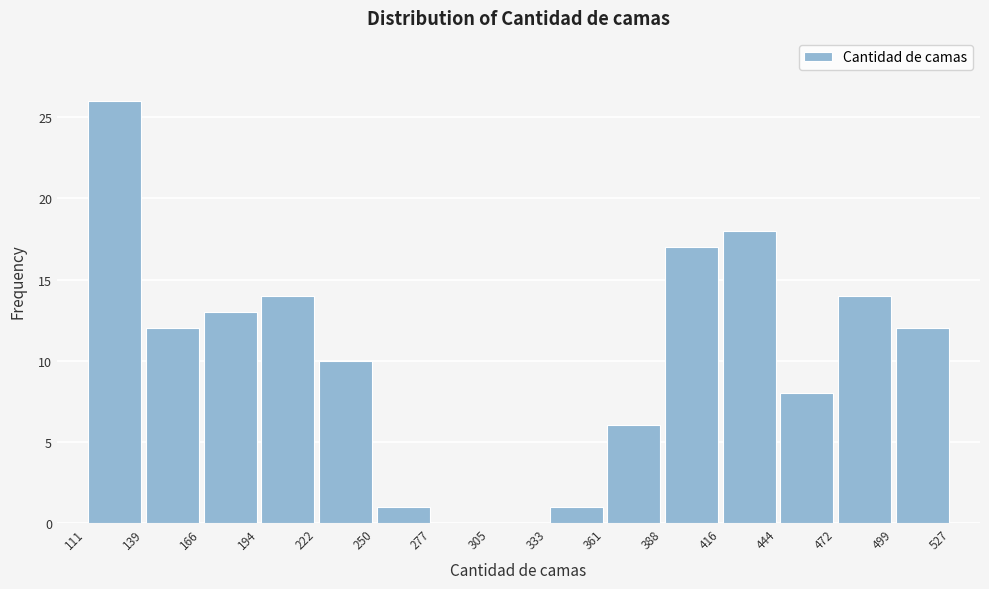

Reading left to right, transcribe this chart: for each bar, give the range it covers on the x-axis and its height. The values are not printed on the chart, so give them approximately, as read against the axis.

111 to 139: 26
139 to 166: 12
166 to 194: 13
194 to 222: 14
222 to 250: 10
250 to 277: 1
277 to 305: 0
305 to 333: 0
333 to 361: 1
361 to 388: 6
388 to 416: 17
416 to 444: 18
444 to 472: 8
472 to 499: 14
499 to 527: 12